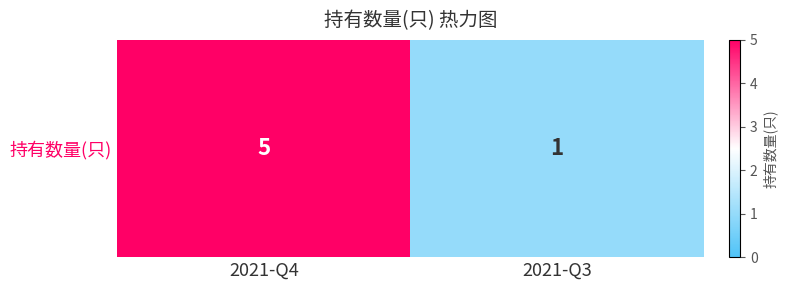

What is the sum of the values at 2021-Q4 and 2021-Q3?

6